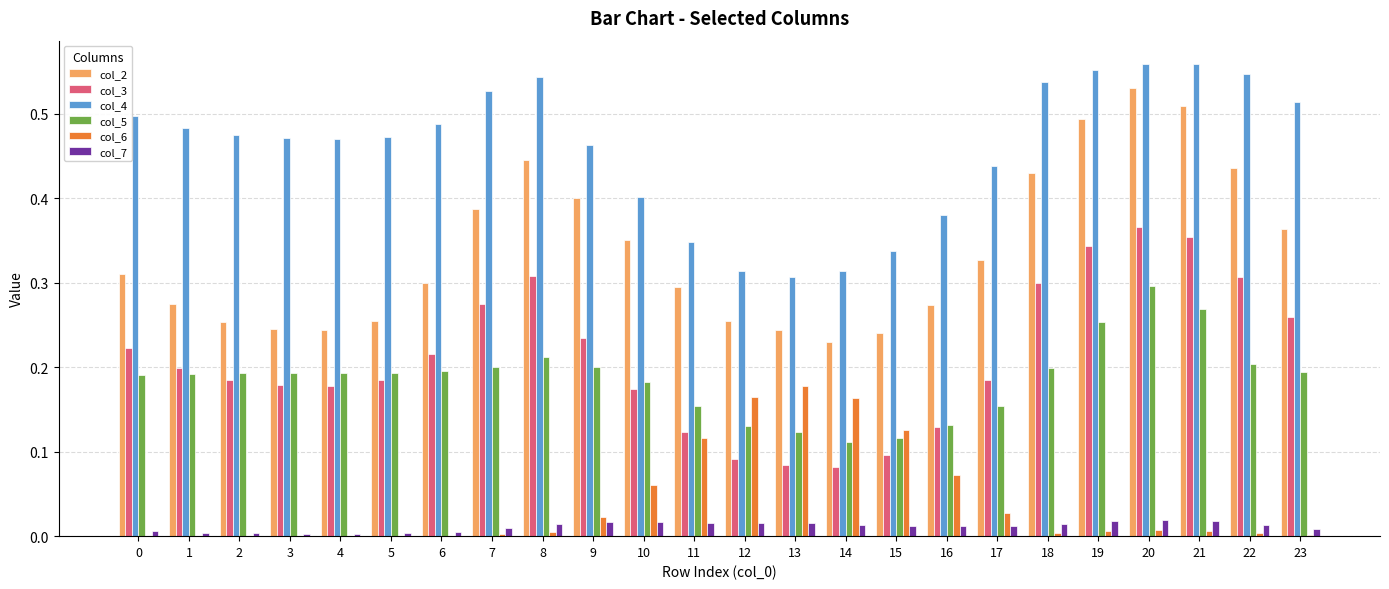

What are all the series names shown in the legend?

col_2, col_3, col_4, col_5, col_6, col_7